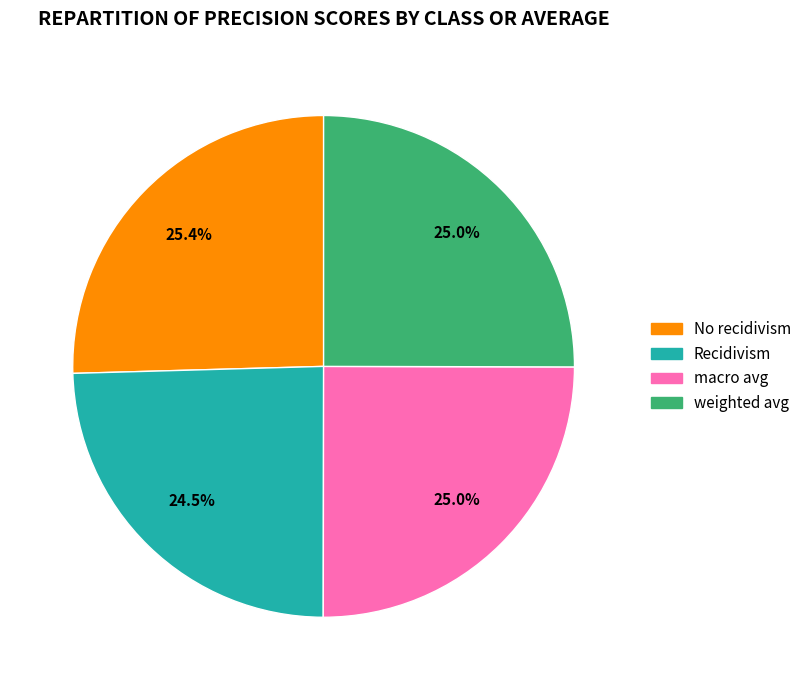

The No recidivism slice represents 12% of the pie. True or false?

False